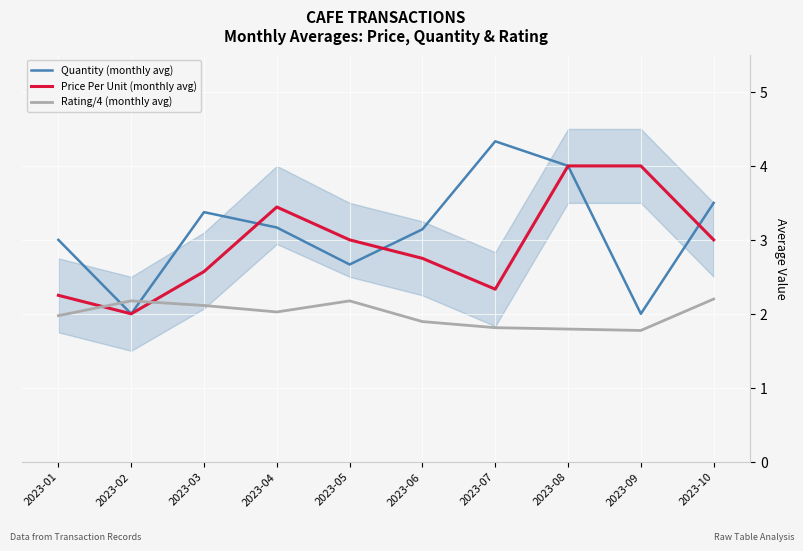

Count the number of categories in the chart.

10